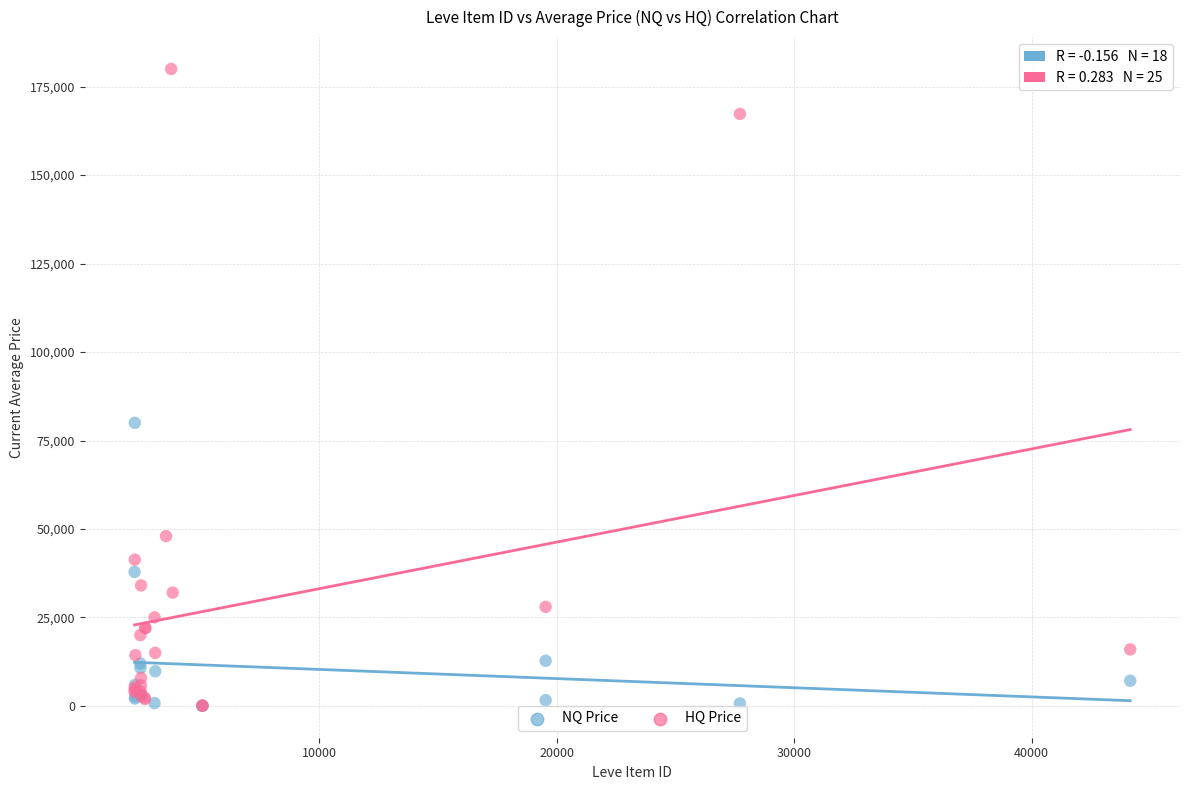

What are all the series names shown in the legend?

NQ Price, HQ Price